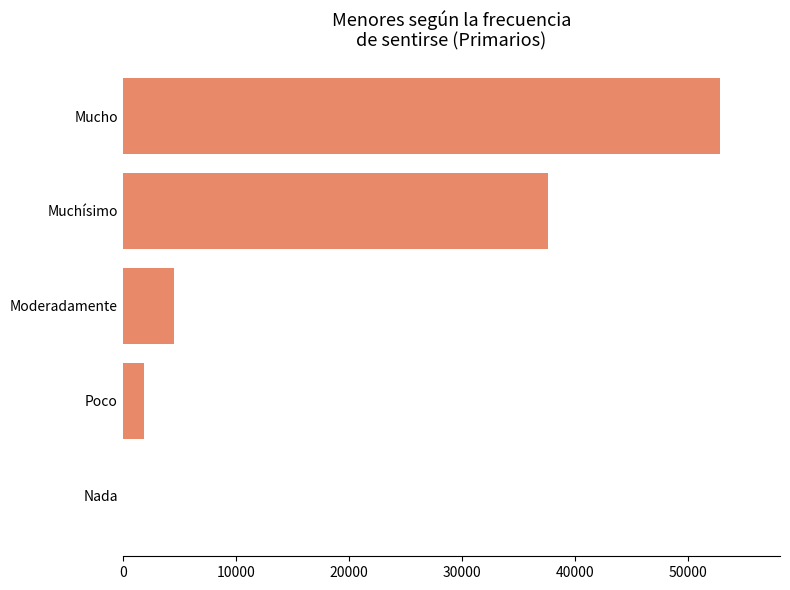

At which label is the value closest to 26417?

Muchísimo